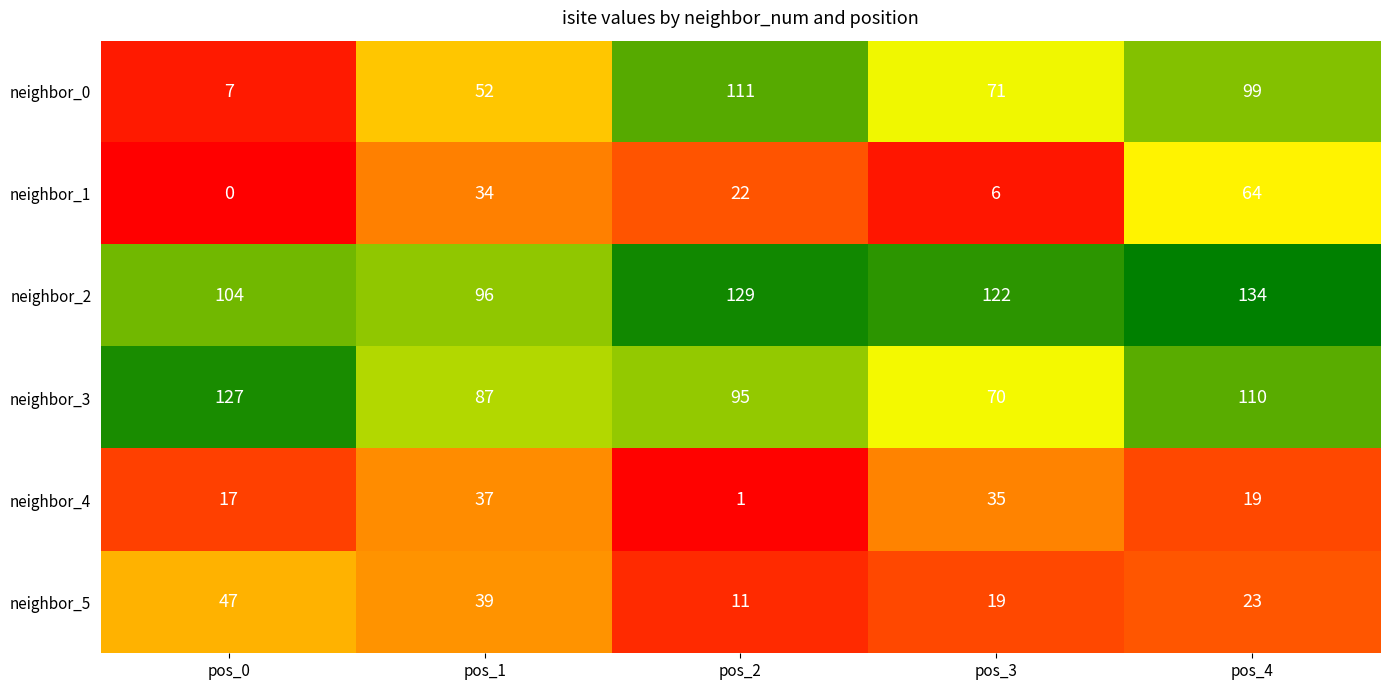

Is it true that neighbor_0 equals 99 at pos_4?

True